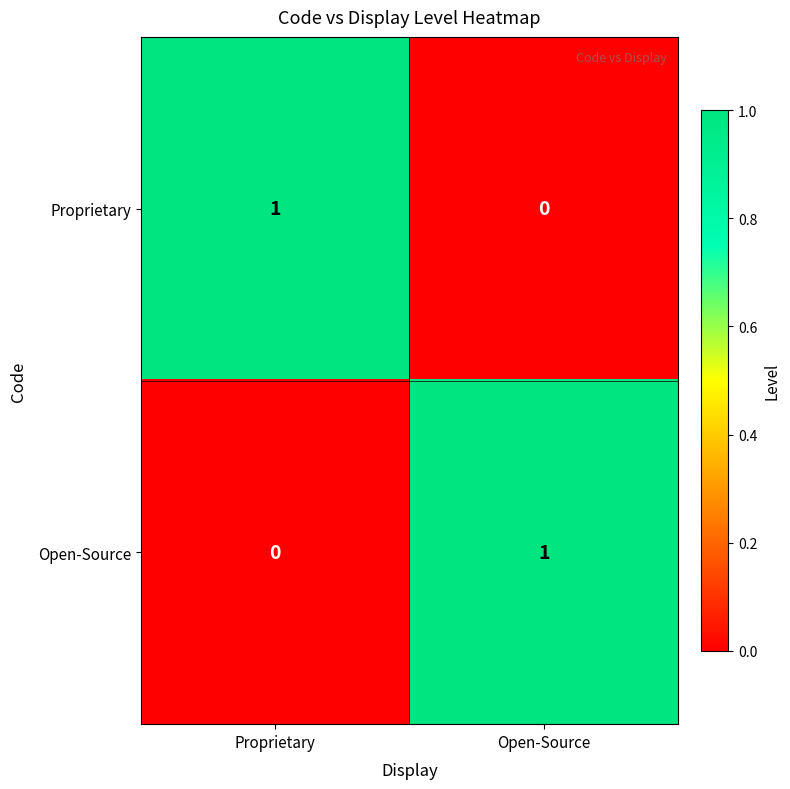

Reading left to right, list all the values displayed in this chart.

Proprietary: Proprietary=1	Open-Source=0
Open-Source: Proprietary=0	Open-Source=1